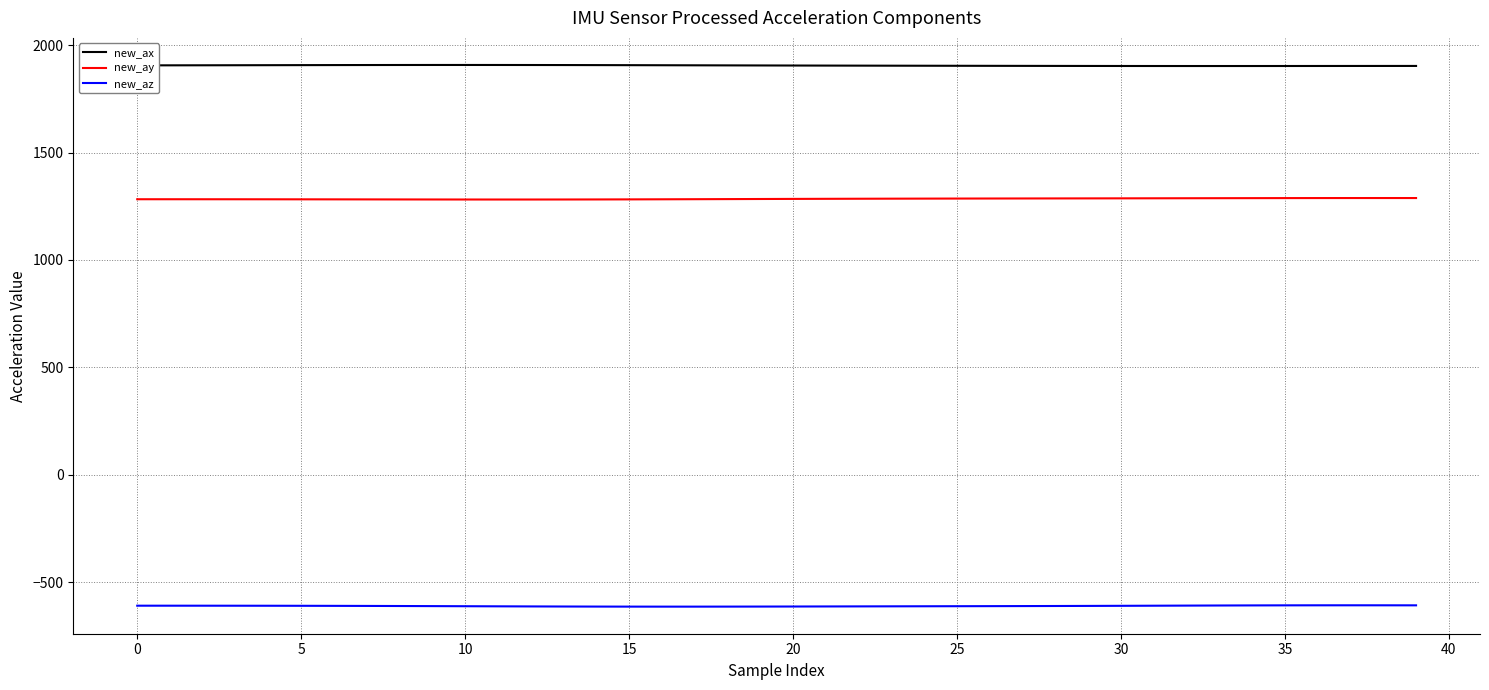

Which series has the largest total across all categories?

new_ax